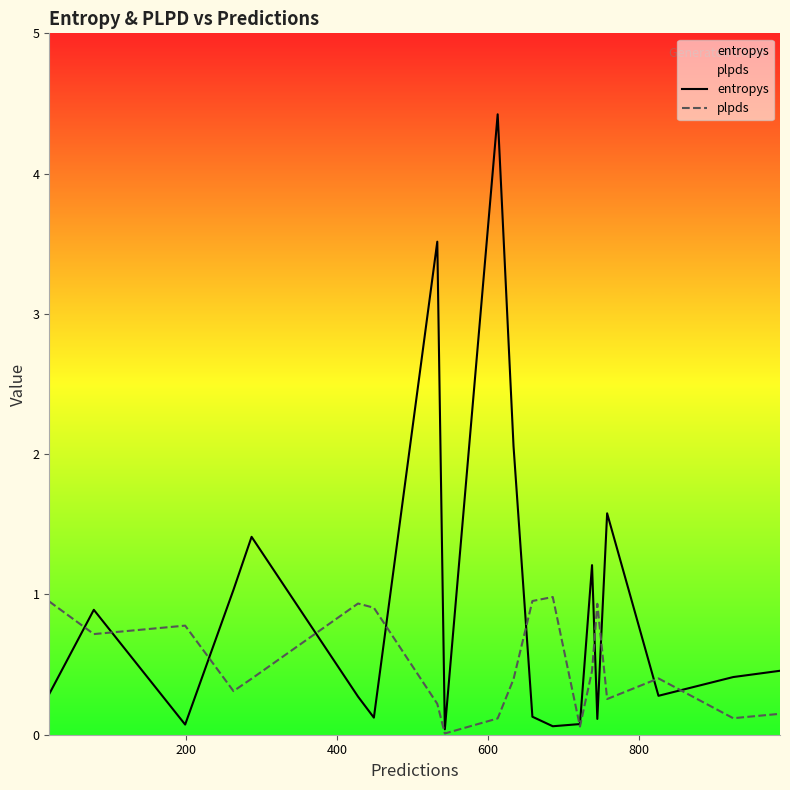

List the series in order of their overall mean, highest first.

entropys, plpds